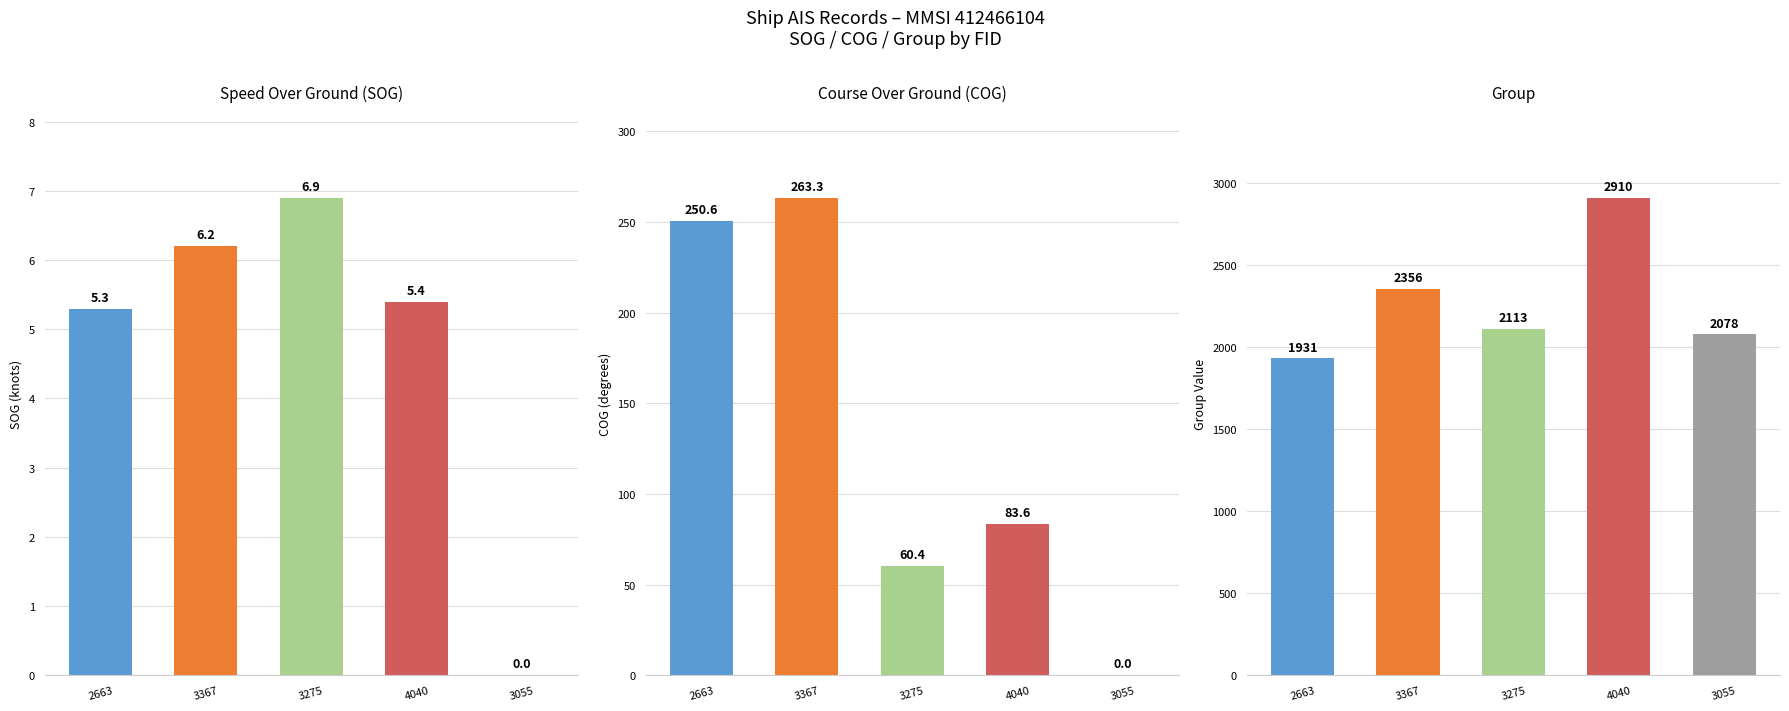

How many groups of bars are there?

5